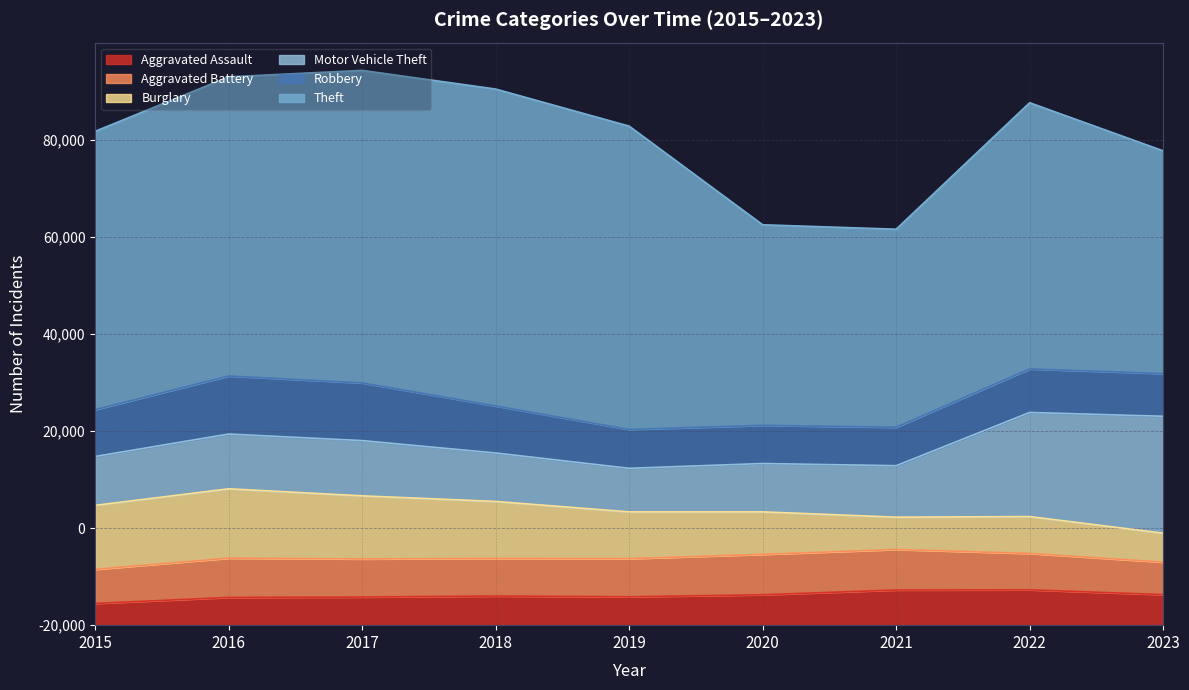

What is the smallest value displayed?

4480